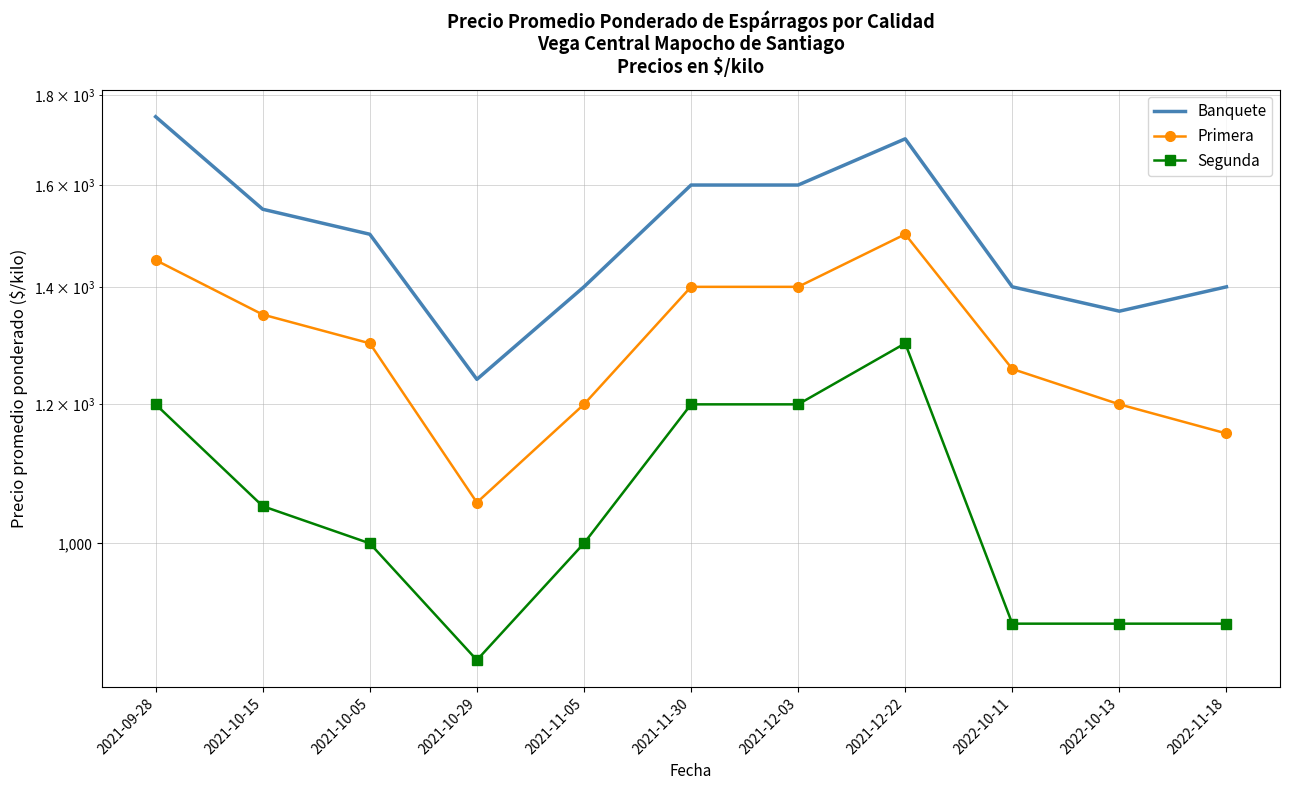

Which series has the largest total across all categories?

Banquete